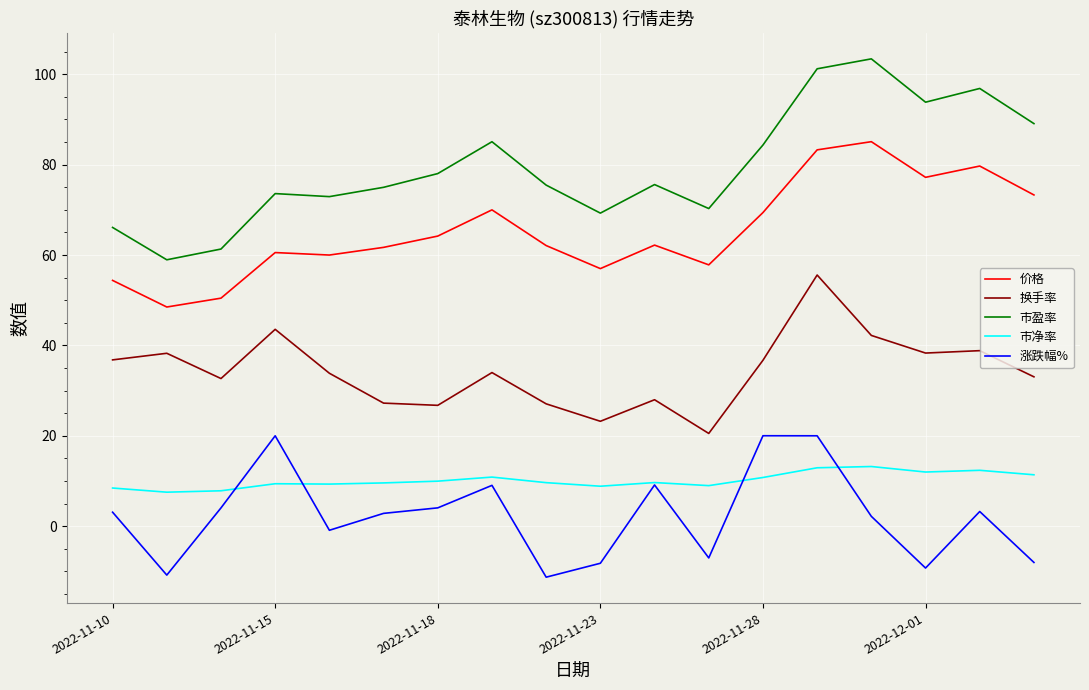

Which series has the largest range (max minus min)?

市盈率